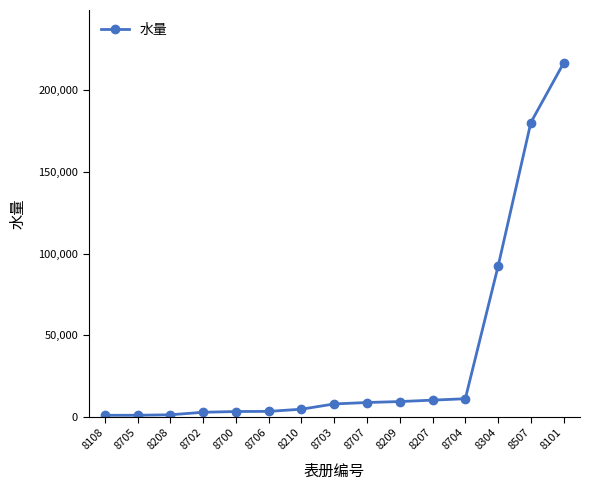

The chart shows a value of 44959 at 8101. True or false?

False